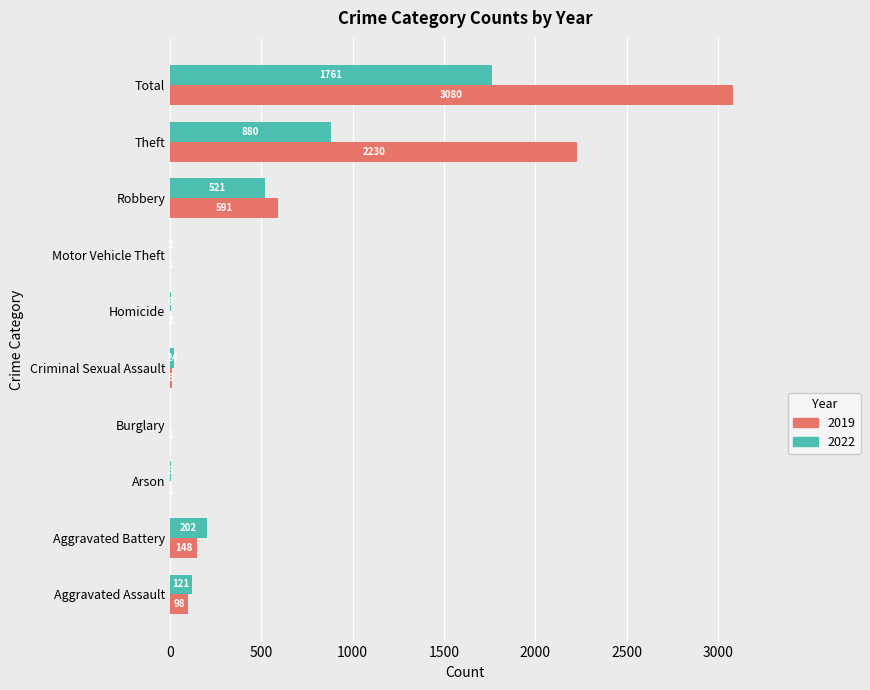

The 2022 series shows 785 at Robbery. True or false?

False